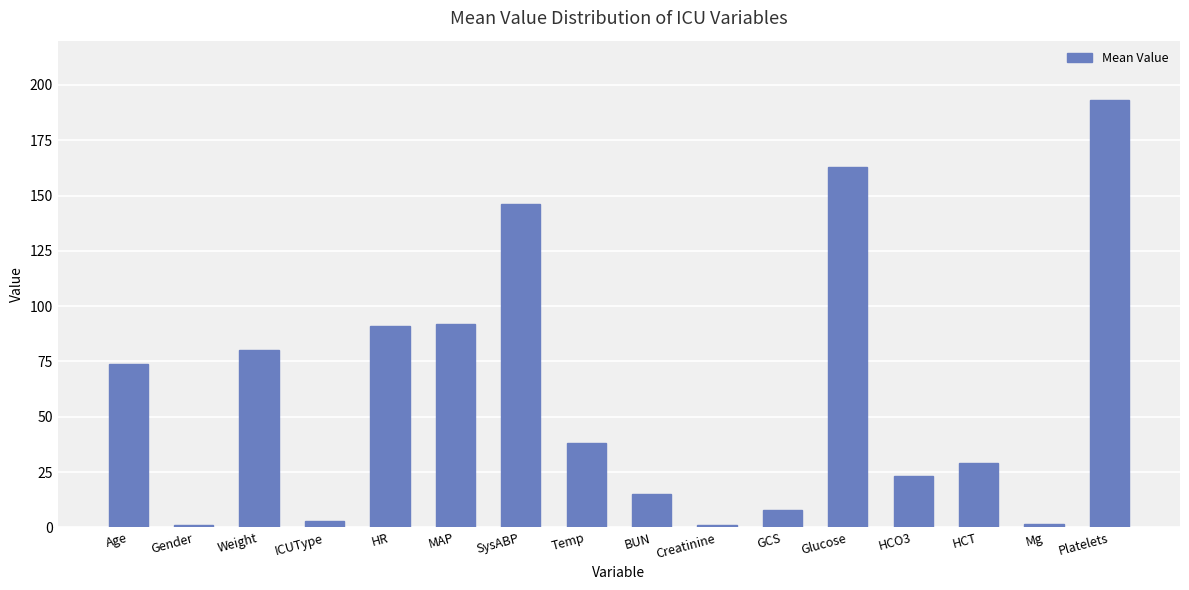

The value at BUN is 6.2. True or false?

False